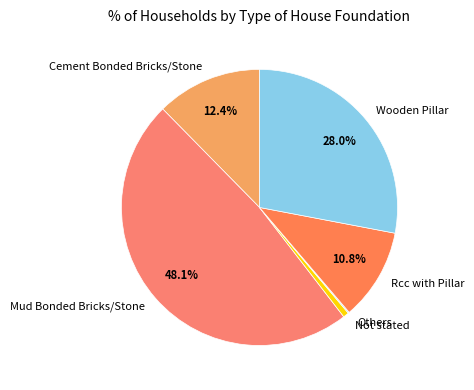

Which has a higher value, Rcc with Pillar or Mud Bonded Bricks/Stone?

Mud Bonded Bricks/Stone